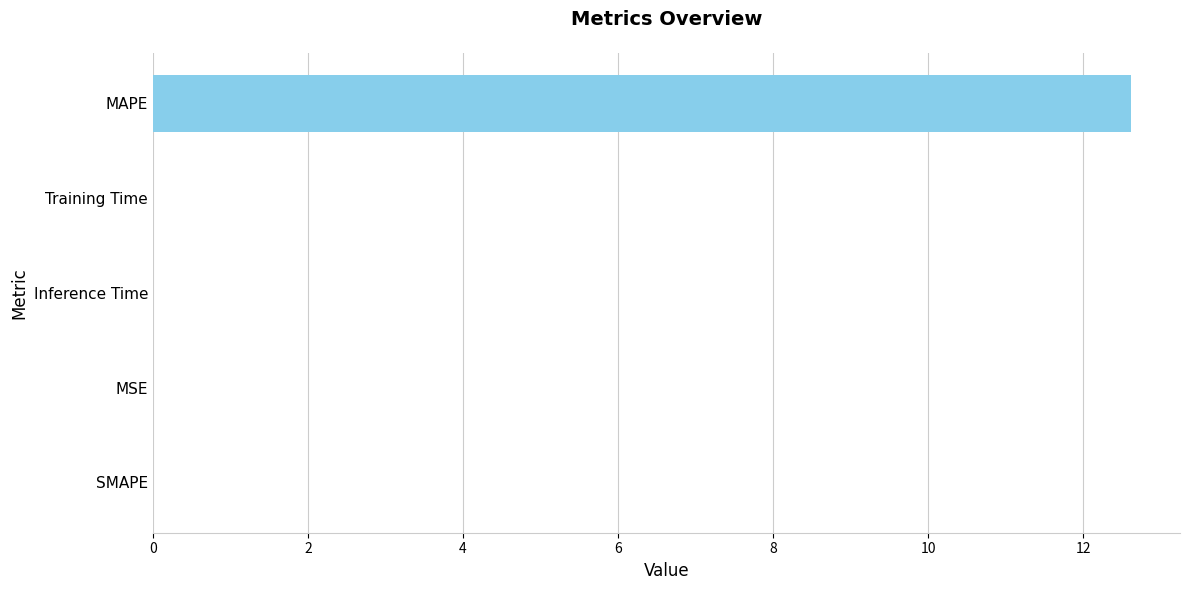

The chart shows a value of -5.5 at SMAPE. True or false?

False